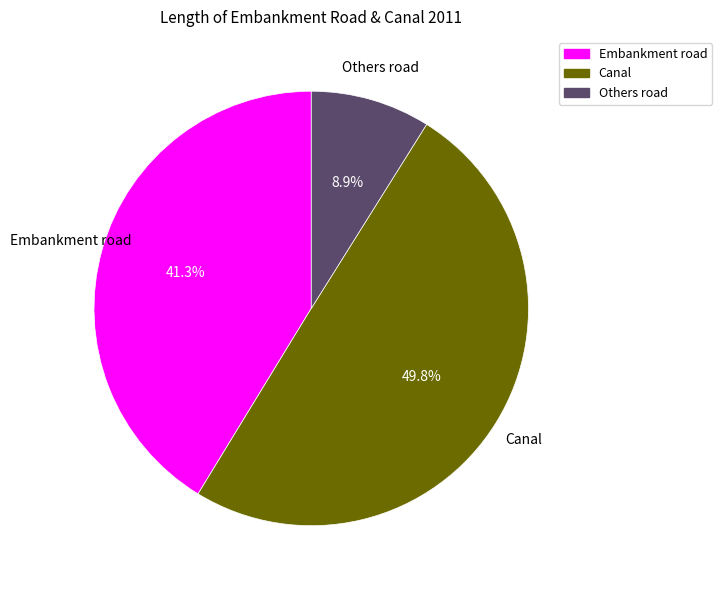

To the nearest percent, what is the average slice percentage?

33%